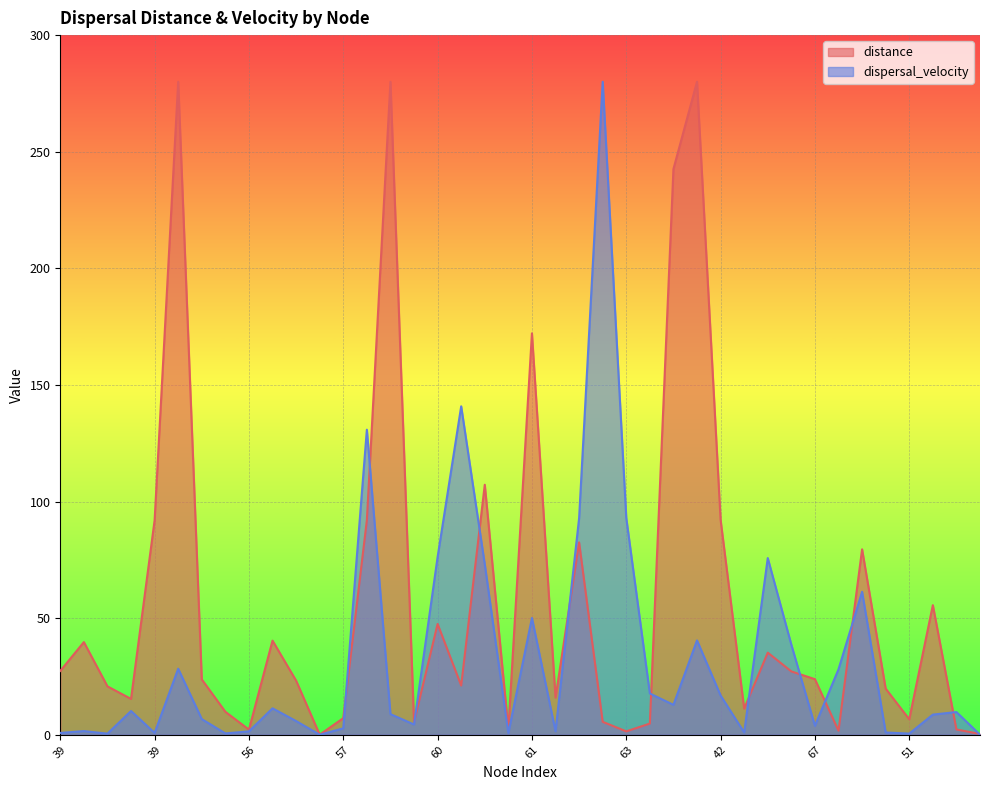

What is the sum of all values?

1340.3